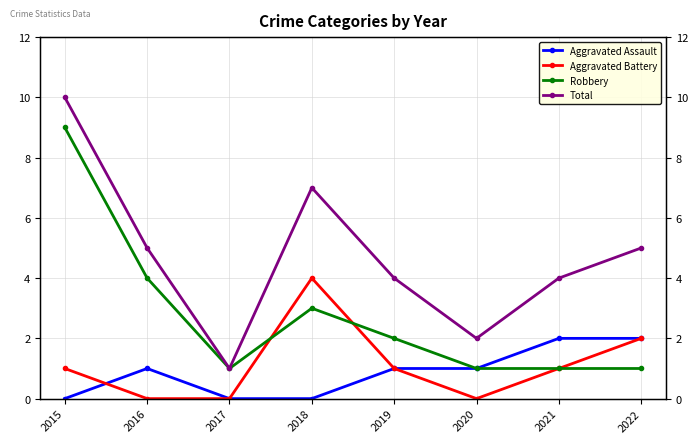

At which label does Total first exceed 5?

2015